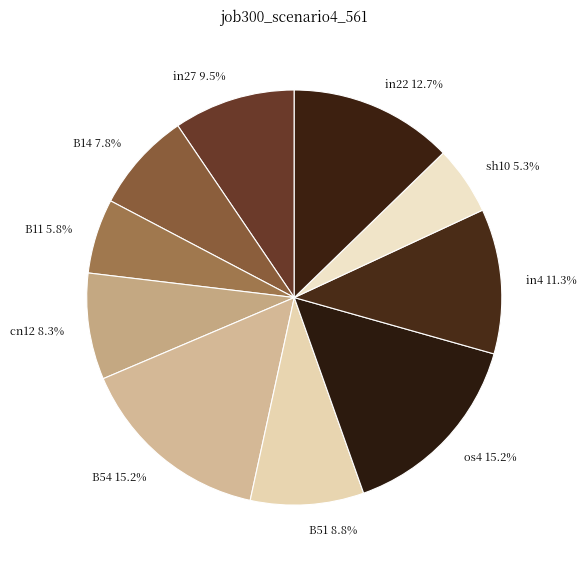

What is the total percentage of cn12 and os4?

23.5%